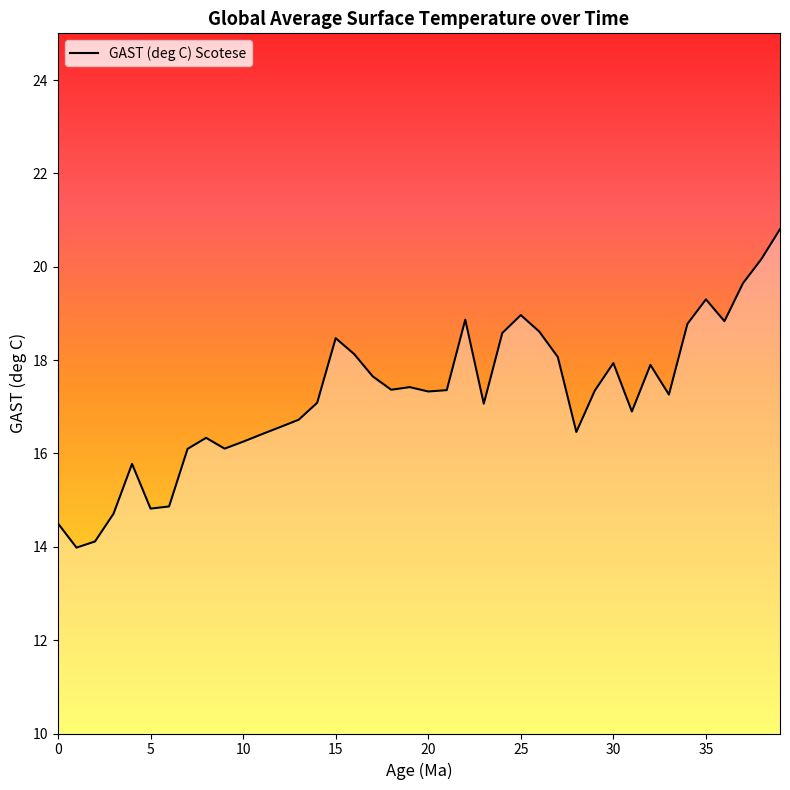

What is the greatest value displayed?

20.8